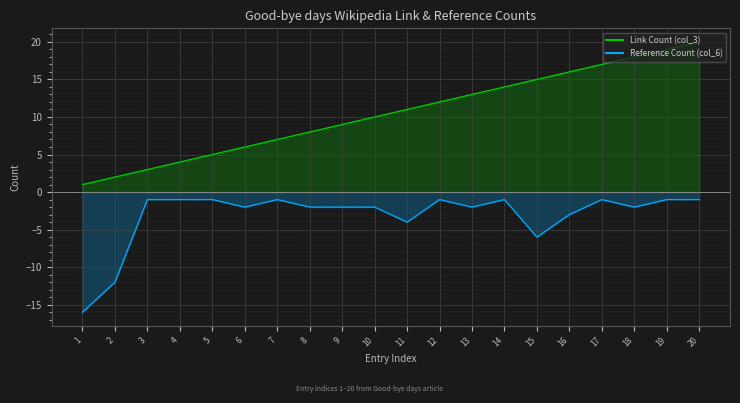

What is the minimum value shown in the chart?

-16